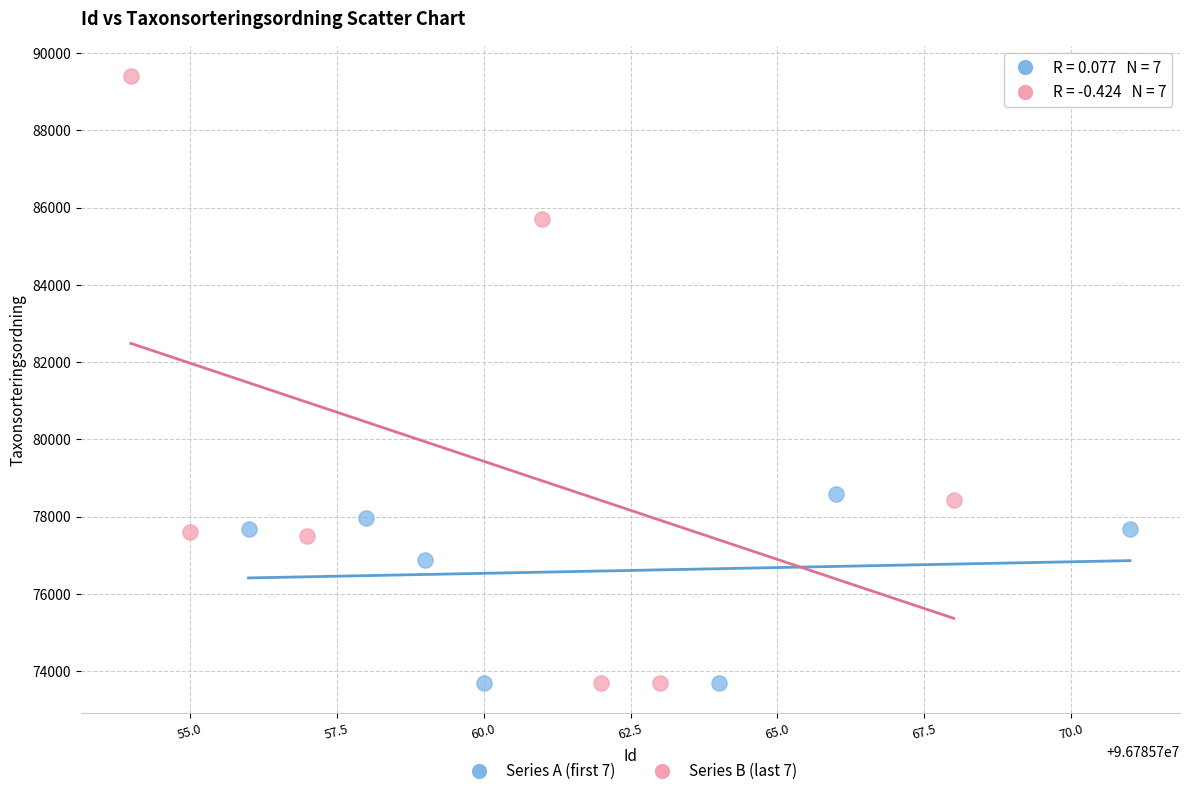

Which series has the widest spread of Y values?

Series B (last 7)